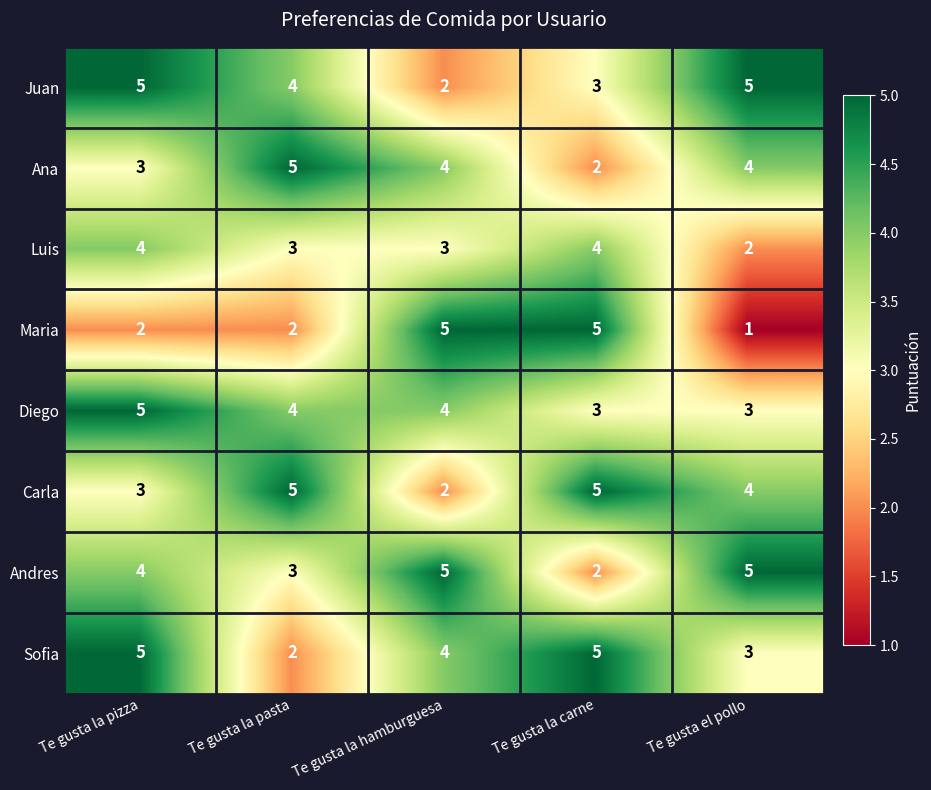

At how many categories does at least one series exceed 1?

5